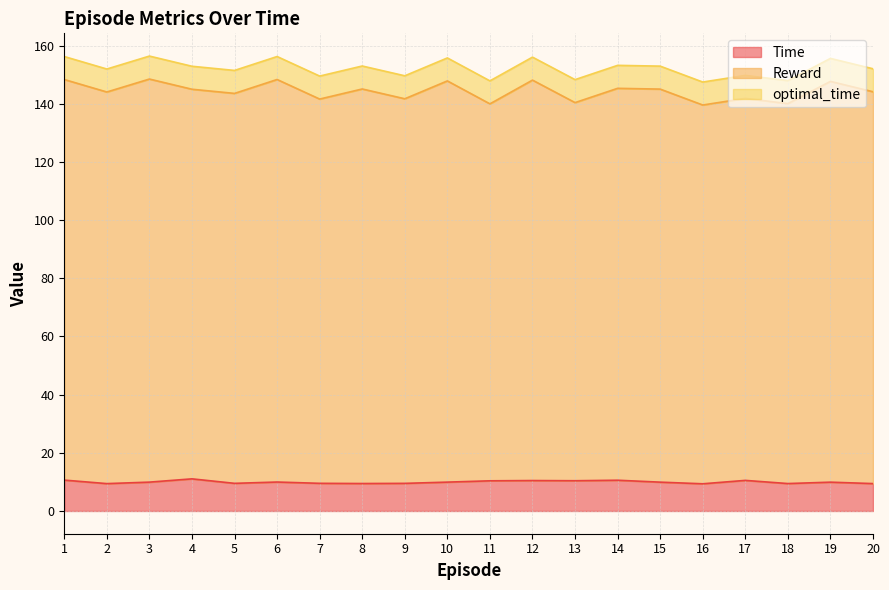

True or false: Time has a value of 2.9 at 11.

False